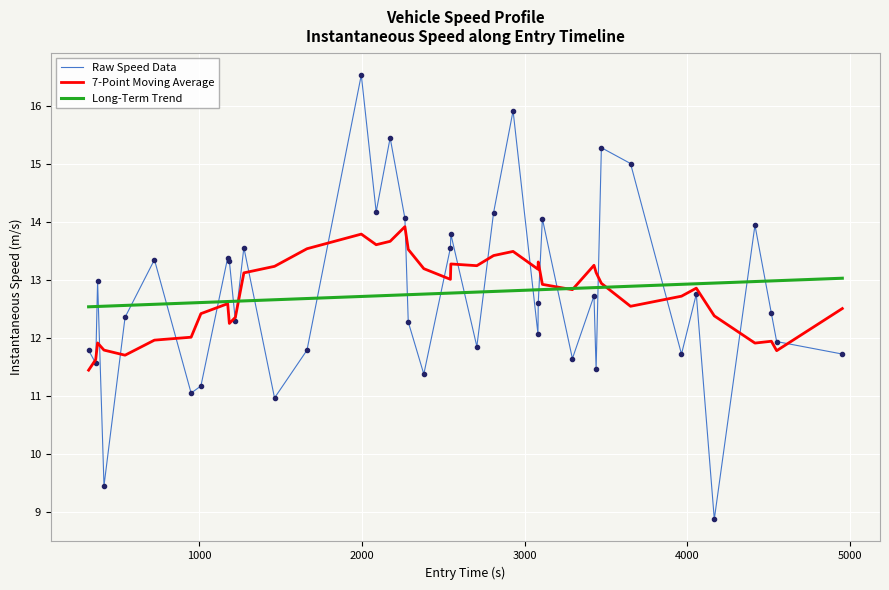

What is the lowest value of the Long-Term Trend series?

12.5